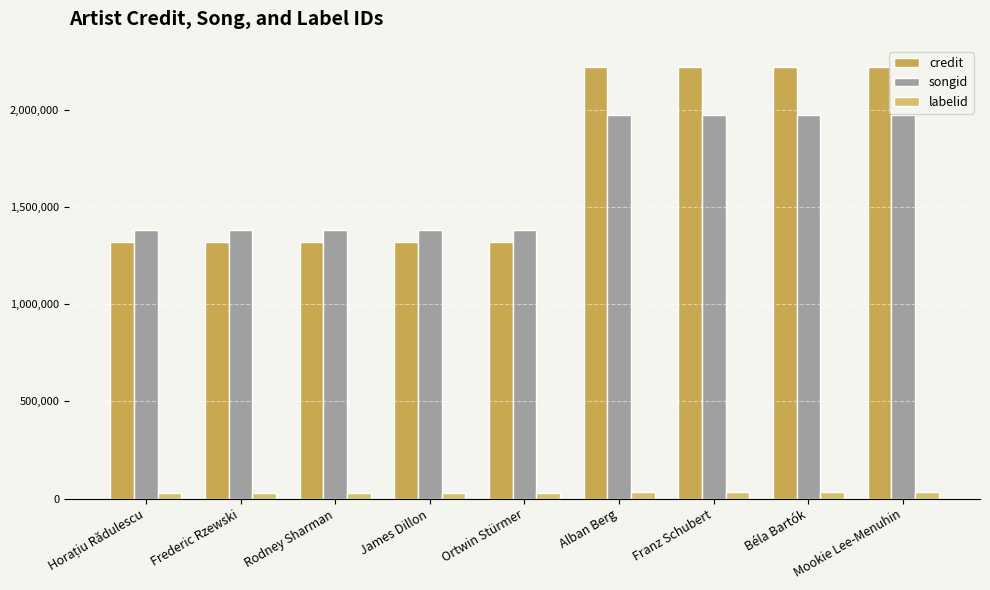

What are all the series names shown in the legend?

credit, songid, labelid